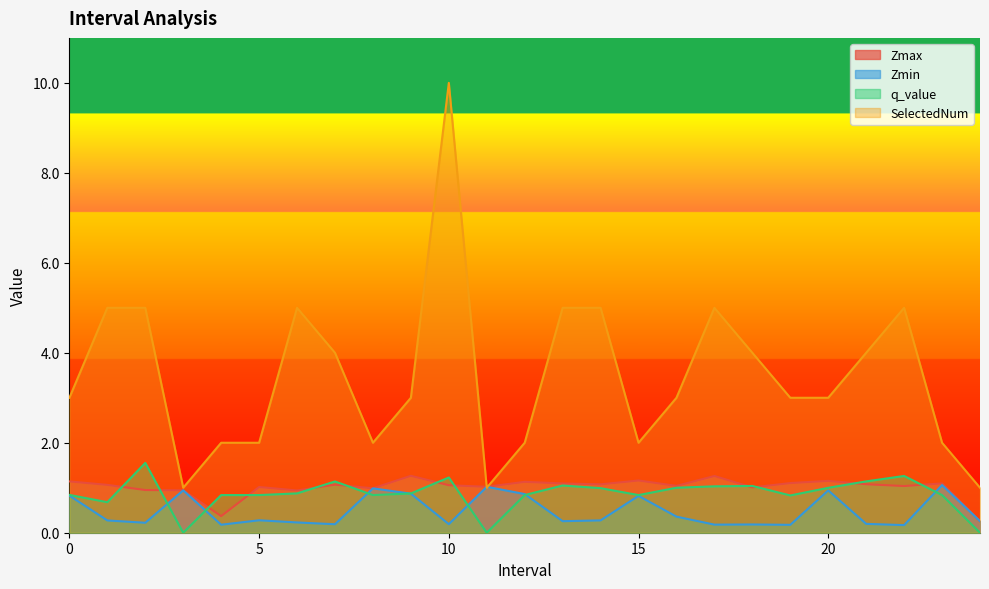

Does the chart have visible grid lines?

No